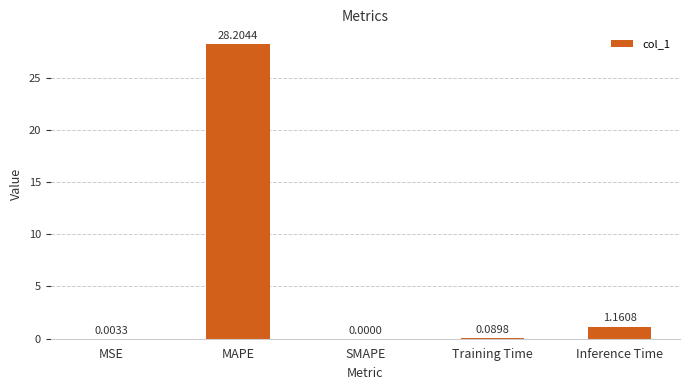

What is the sum of all values?

29.5